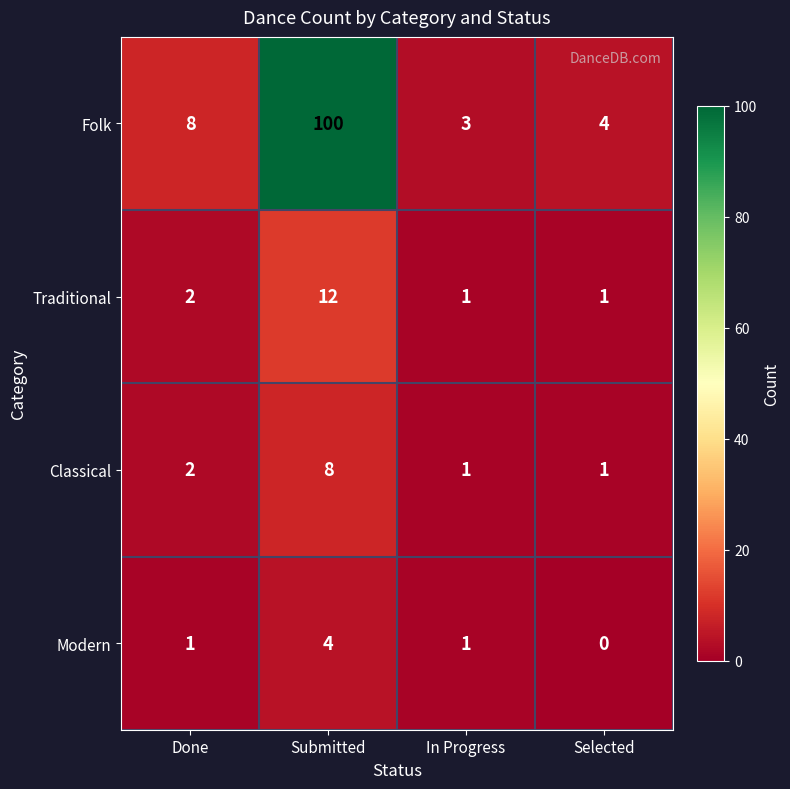

Rank the series by their maximum value, from lowest to highest.

Modern, Classical, Traditional, Folk